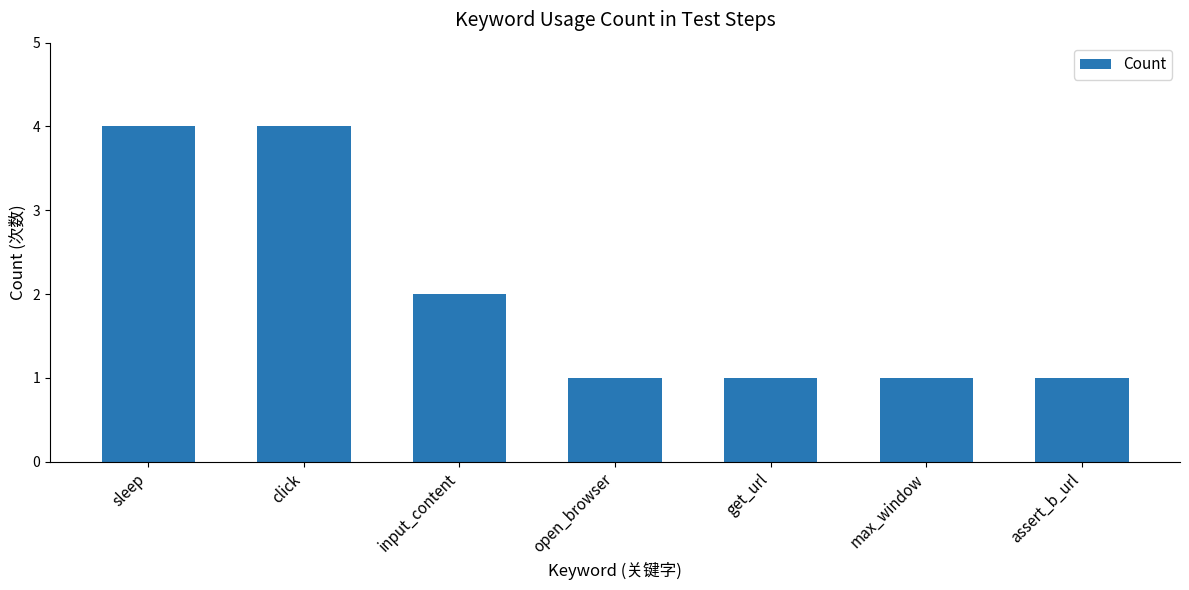

Reading left to right, transcribe all the data shown in this chart.

4	4	2	1	1	1	1